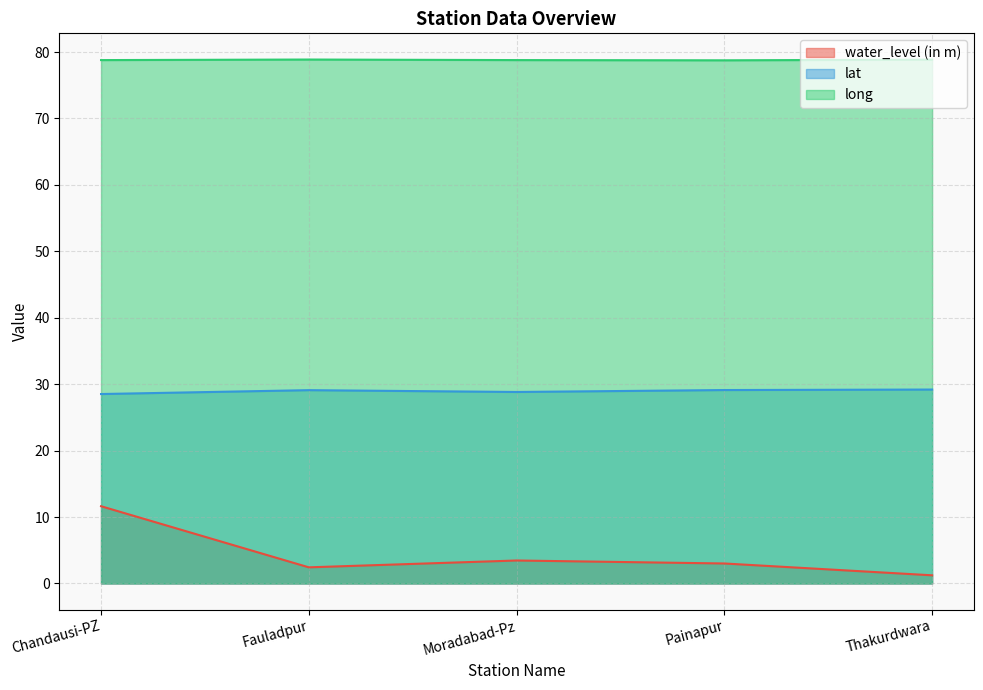

Which series has the largest range (max minus min)?

water_level (in m)